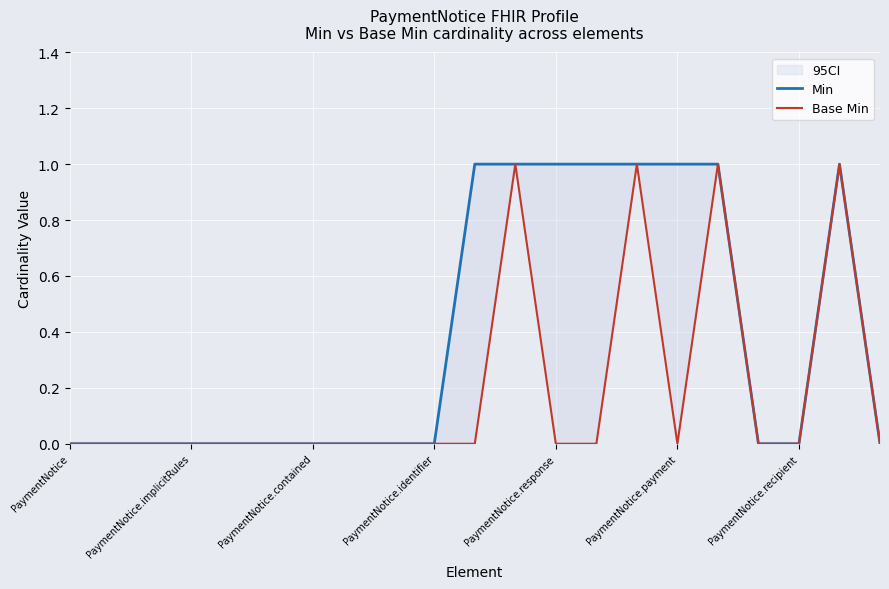

Is the value of Base Min at PaymentNotice.payment greater than the value of Min at 7?

No